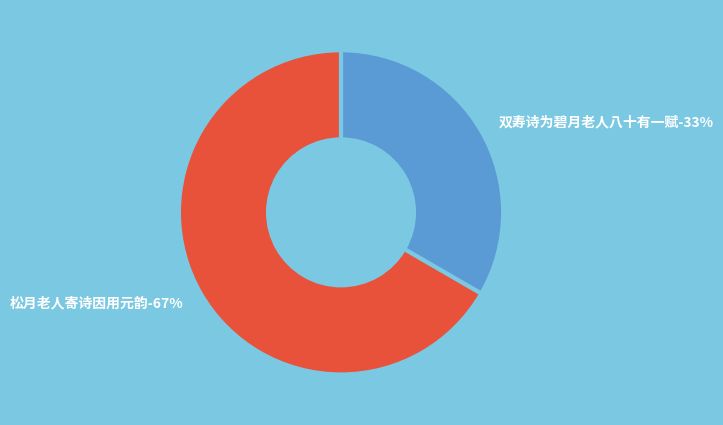

True or false: 松月老人寄诗因用元韵 accounts for 57% of the total.

False